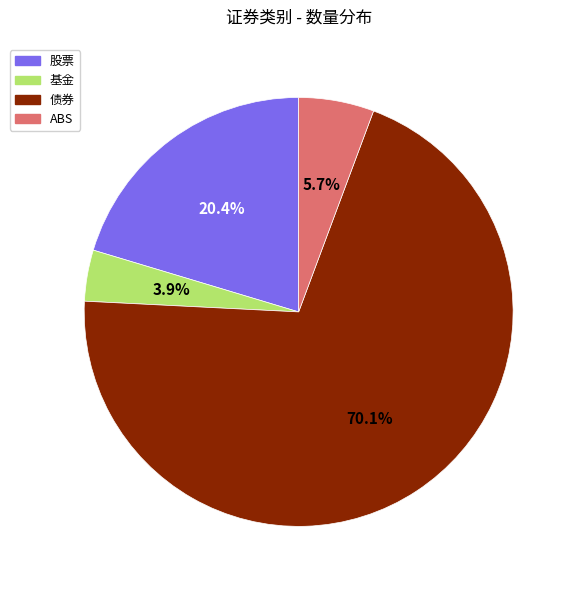

What is the ratio of the value at ABS to the value at 股票?

0.3